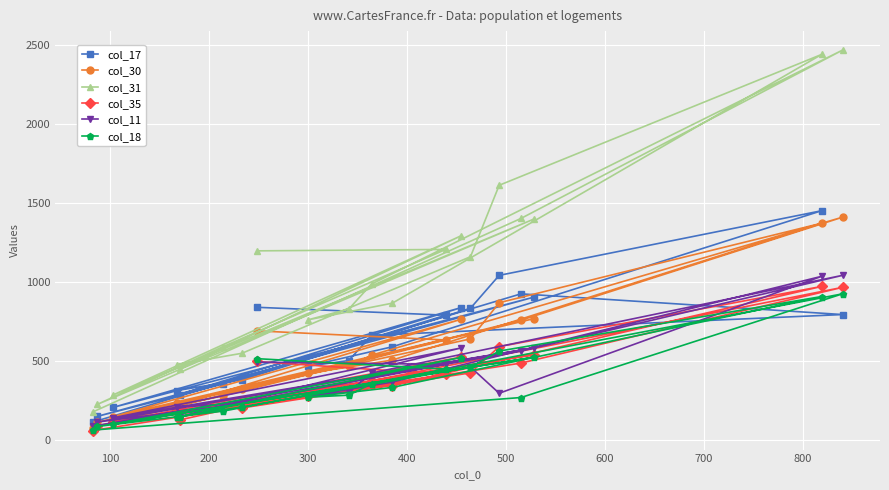

Which series has the widest spread of values?

col_31